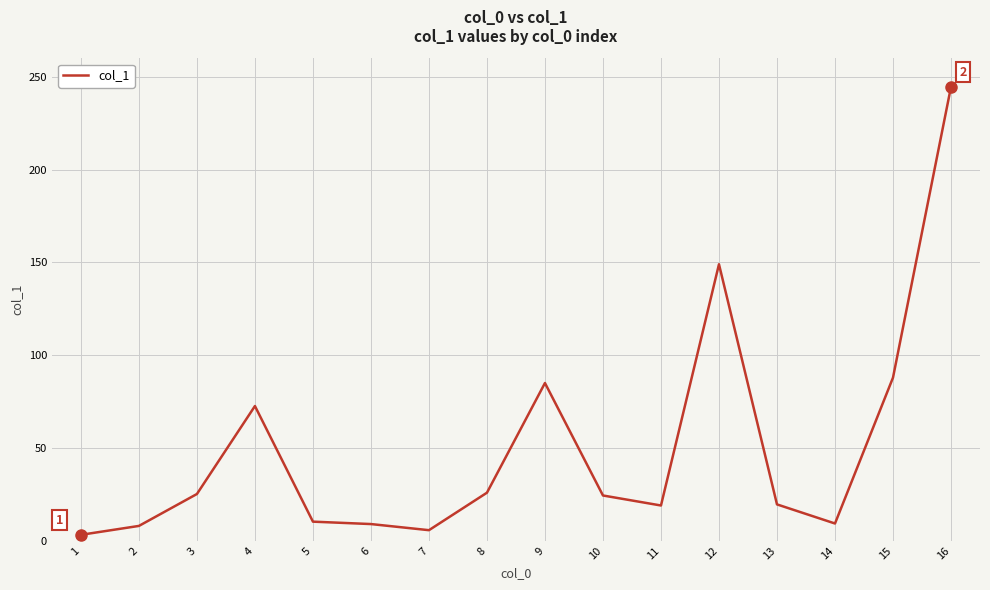

What is the difference between the maximum and minimum values?

241.4